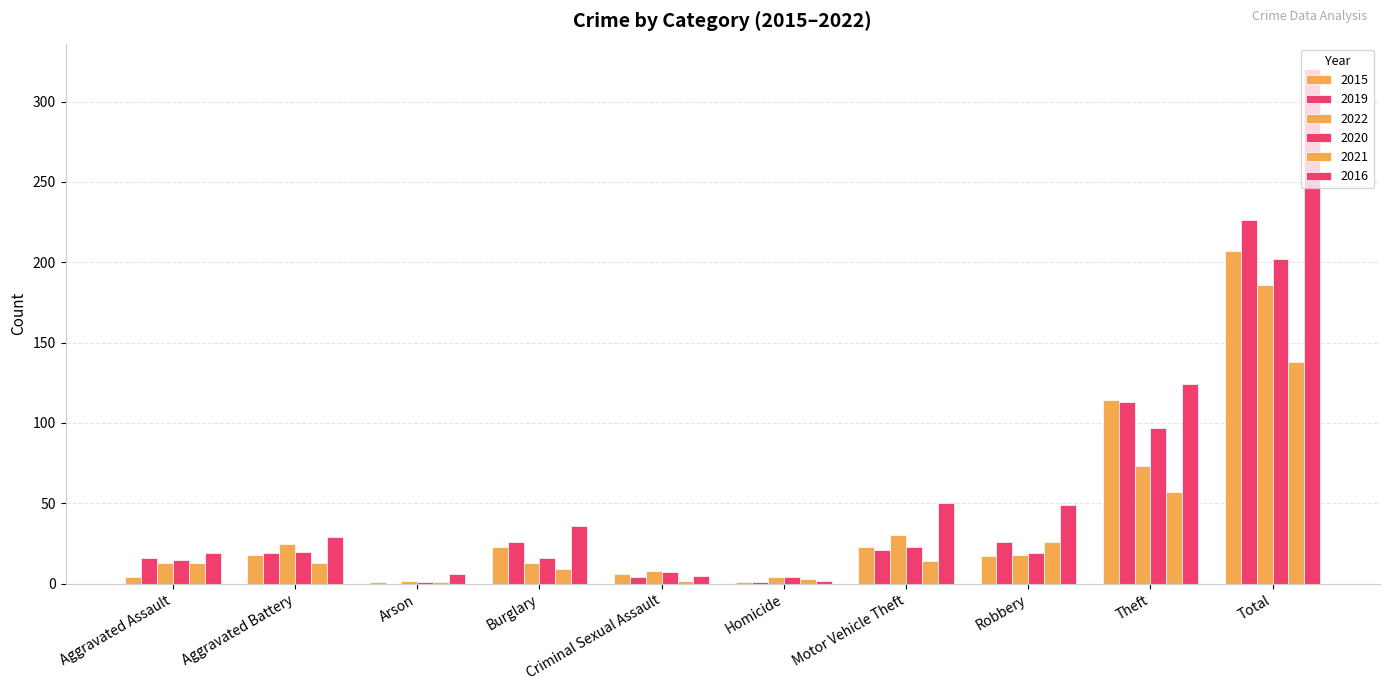

True or false: 2020 has a value of 27 at Aggravated Assault.

False